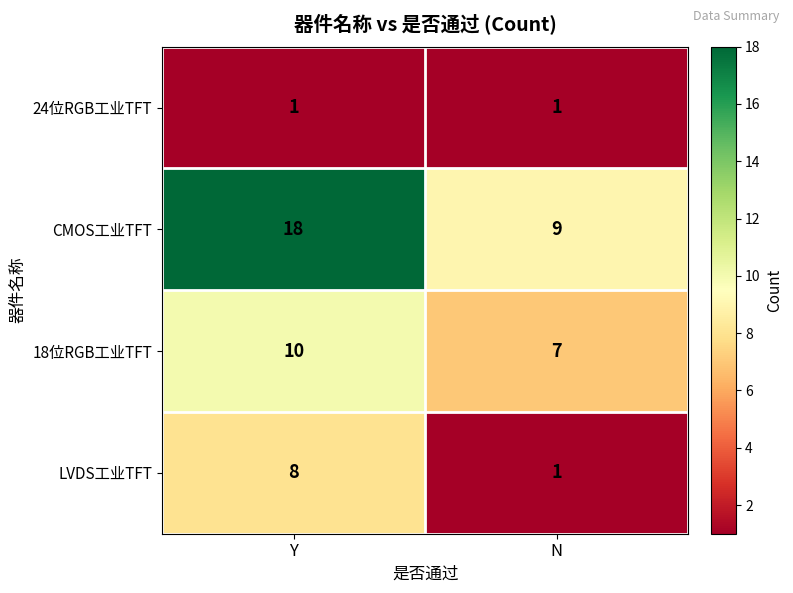

What is the sum of the 18位RGB工业TFT values at N and Y?

17